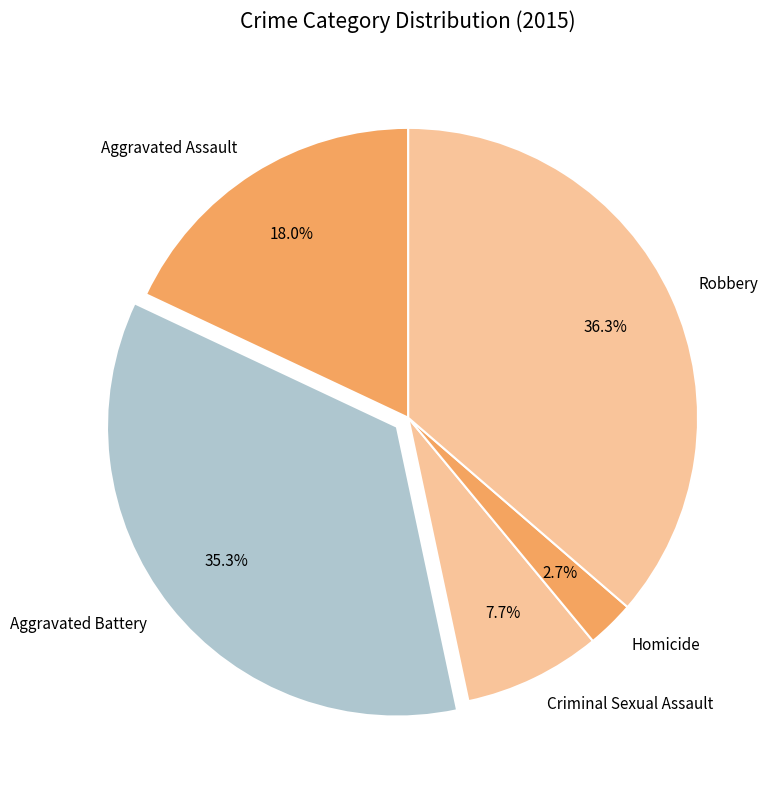

To the nearest percent, what is the average slice percentage?

20%